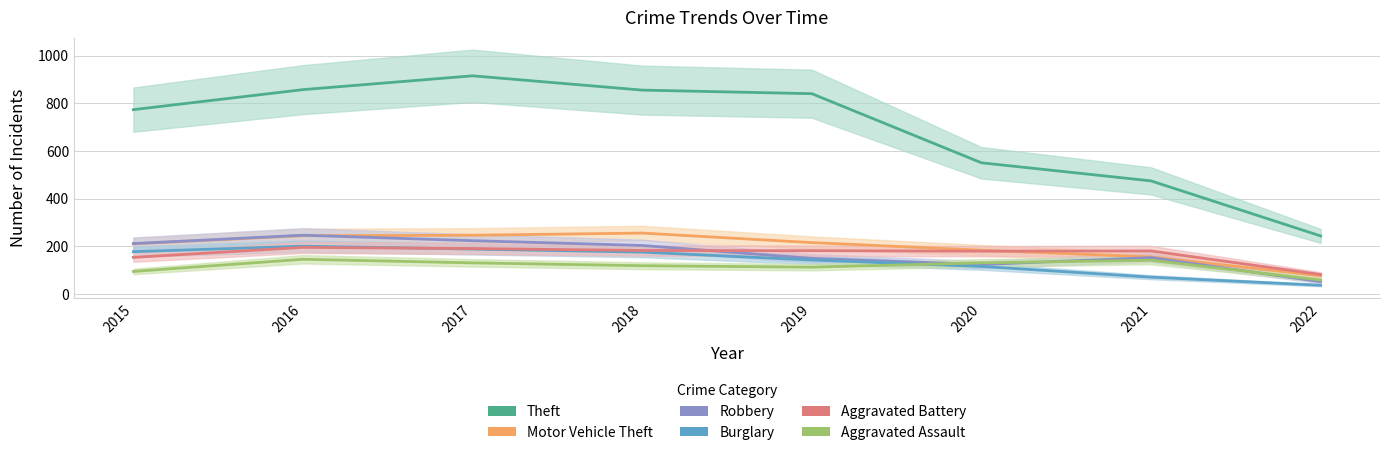

True or false: Robbery has a value of 39 at 2021.

False